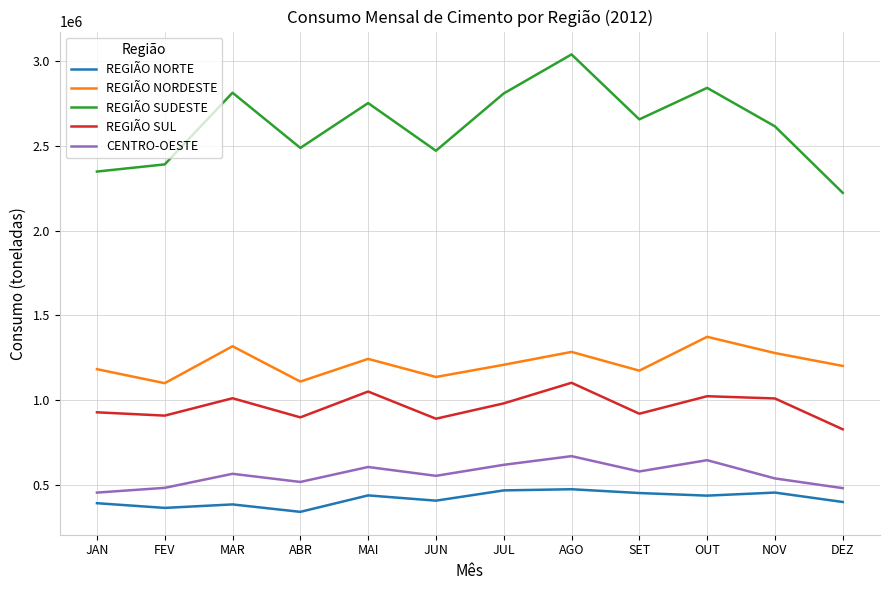

Which series changed the most between ABR and SET?

REGIÃO SUDESTE